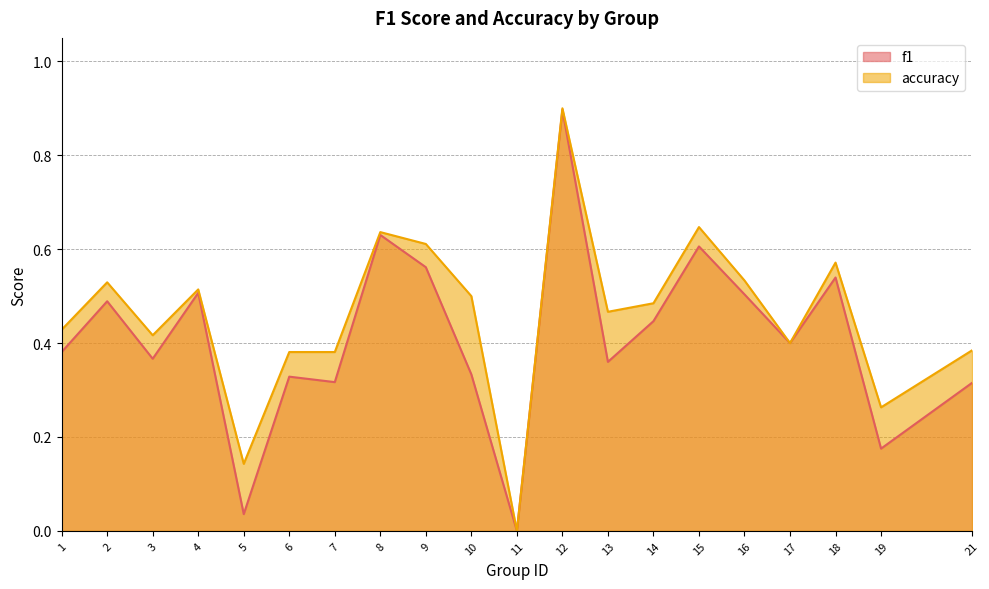

Reading right to left, transcribe all the data shown in this chart.

f1: 0.3	0.2	0.5	0.4	0.5	0.6	0.4	0.4	0.9	0.0	0.3	0.6	0.6	0.3	0.3	0.0	0.5	0.4	0.5	0.4
accuracy: 0.4	0.3	0.6	0.4	0.5	0.6	0.5	0.5	0.9	0.0	0.5	0.6	0.6	0.4	0.4	0.1	0.5	0.4	0.5	0.4